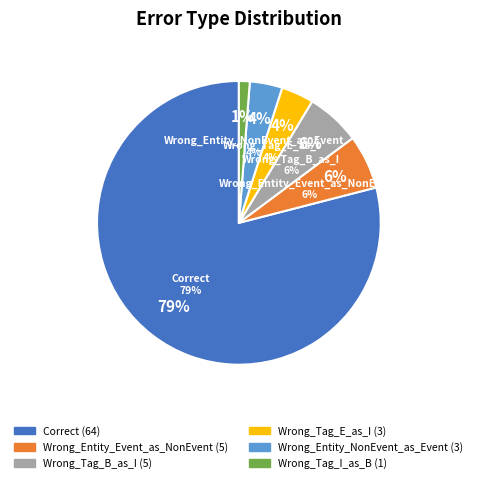

Is it true that Wrong_Entity_NonEvent_as_Event is 4% of the pie?

True